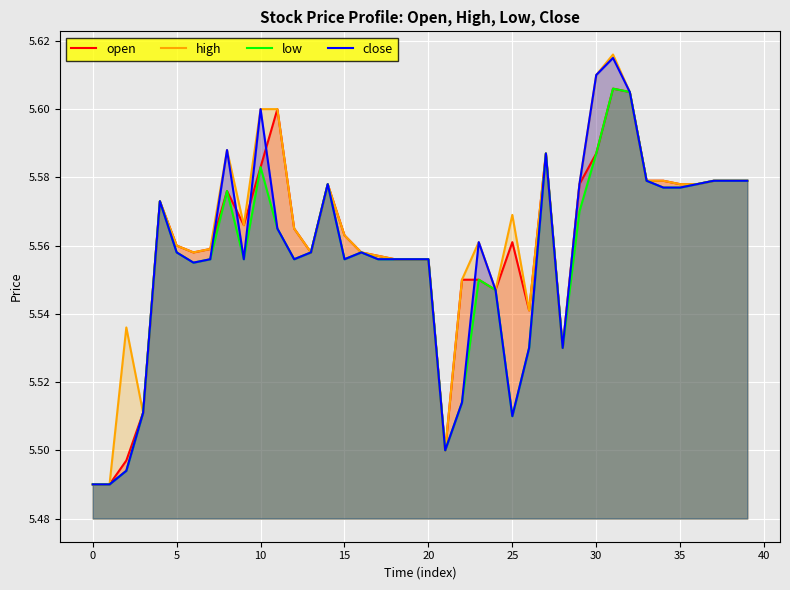

What is the greatest value displayed?

5.6